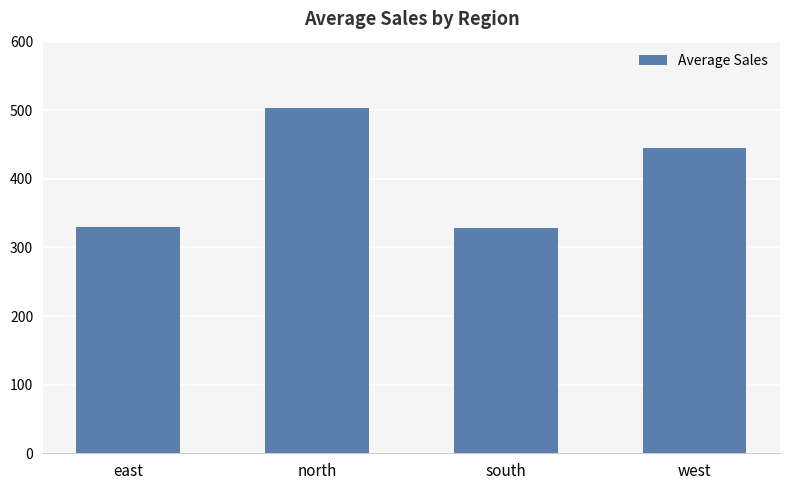

Approximately how many times larger is the value at north compared to east?

1.5